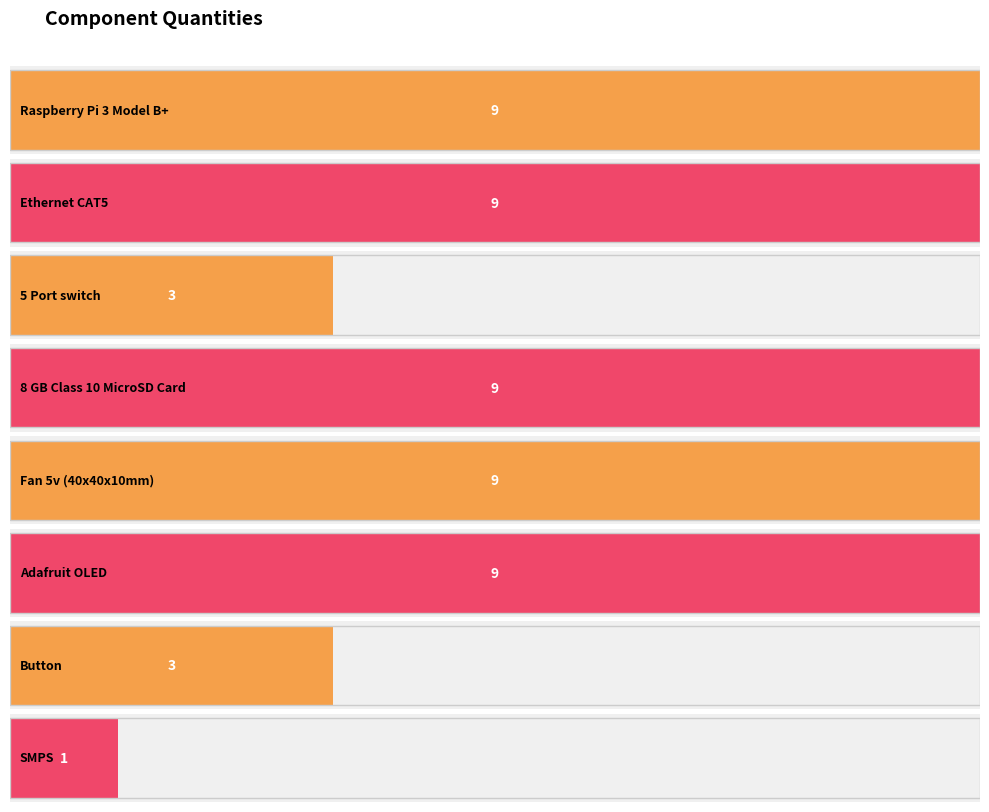

What is the sum of the values at Fan 5v (40x40x10mm) and Raspberry Pi 3 Model B+?

18